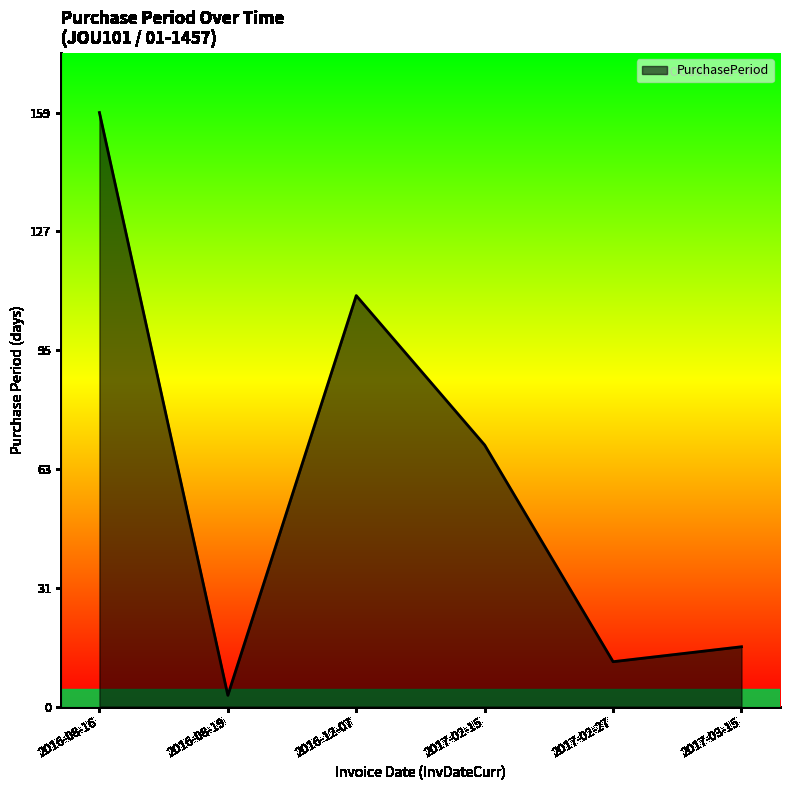

What is the ratio of the value at 2017-02-27 to the value at 2016-08-19?

4.0